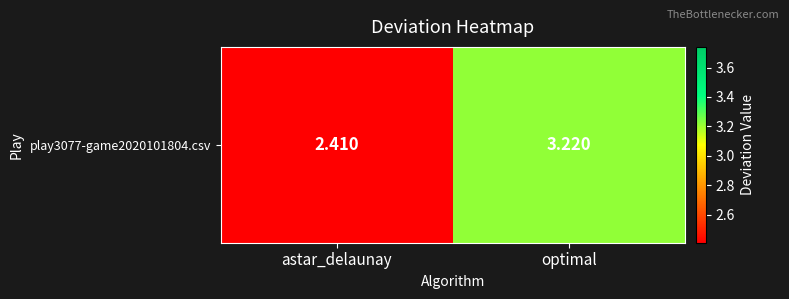

What is the difference between the maximum and minimum values?

0.8